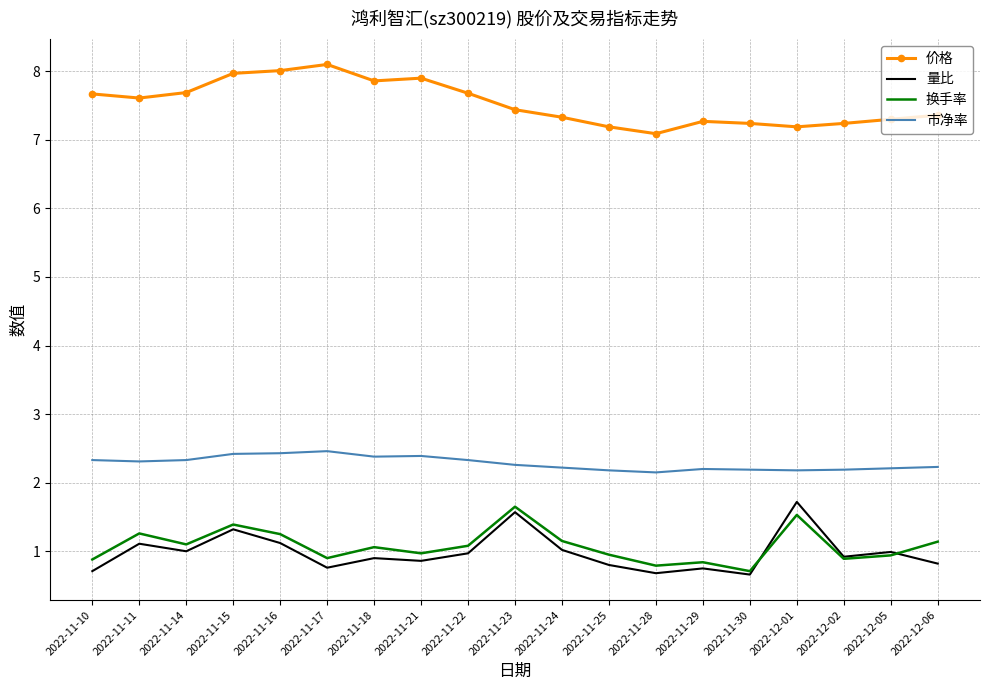

True or false: 价格 and 量比 intersect in this chart.

False